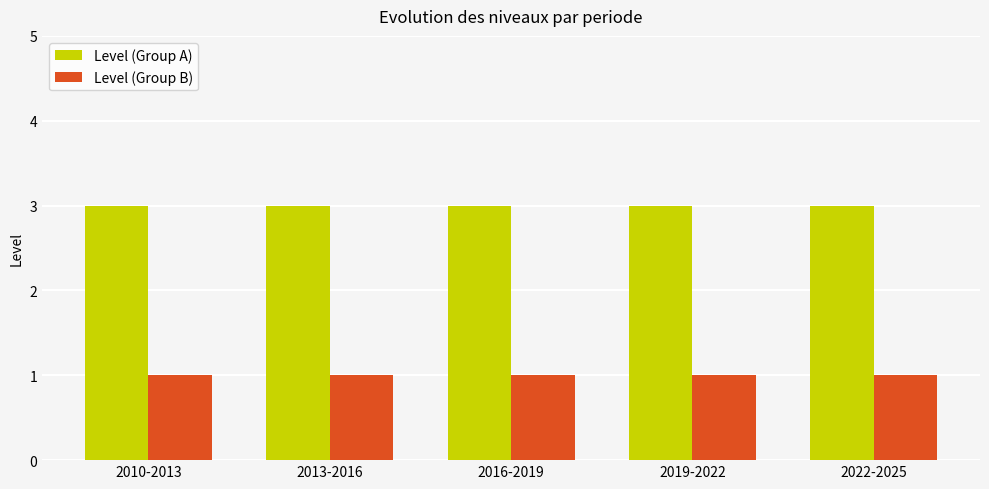

Reading left to right, transcribe all the data shown in this chart.

Level (Group A): 2010-2013=3	2013-2016=3	2016-2019=3	2019-2022=3	2022-2025=3
Level (Group B): 2010-2013=1	2013-2016=1	2016-2019=1	2019-2022=1	2022-2025=1